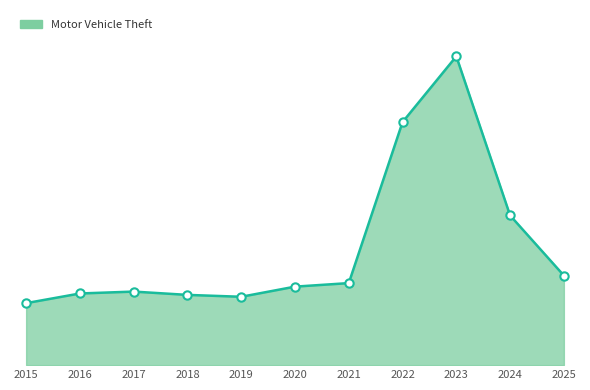

Reading left to right, list all the values displayed in this chart.

263	304	312	298	290	333	348	1031	1310	635	380